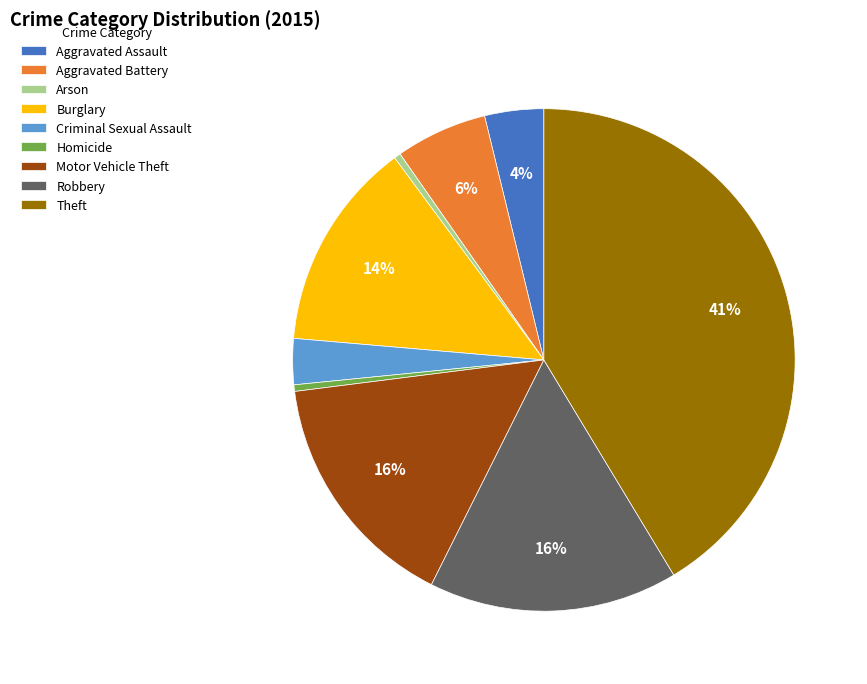

Is there any slice that represents more than half of the pie?

No